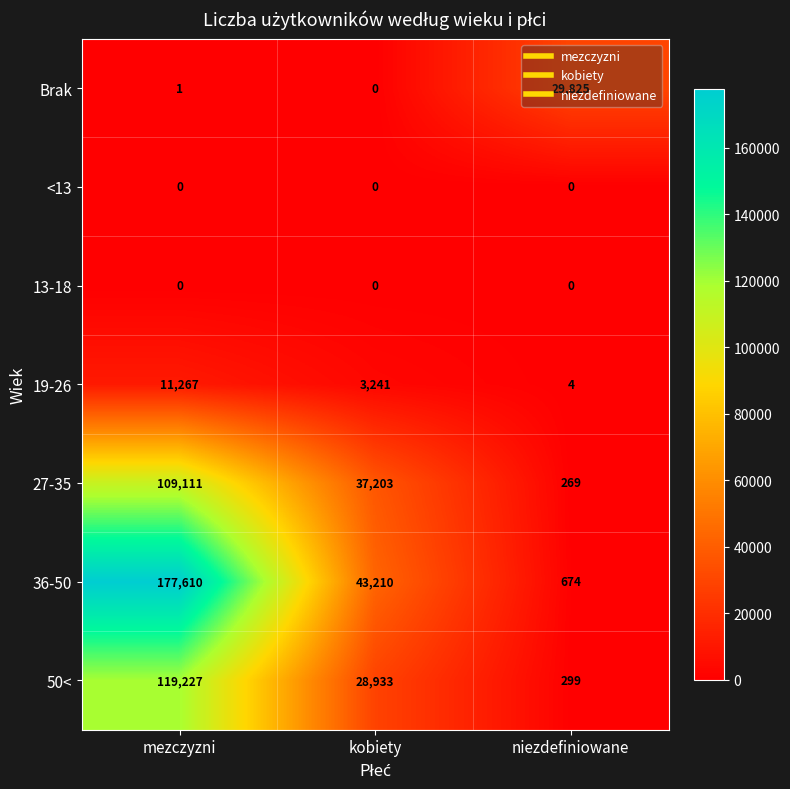

What is the greatest value displayed?

177610